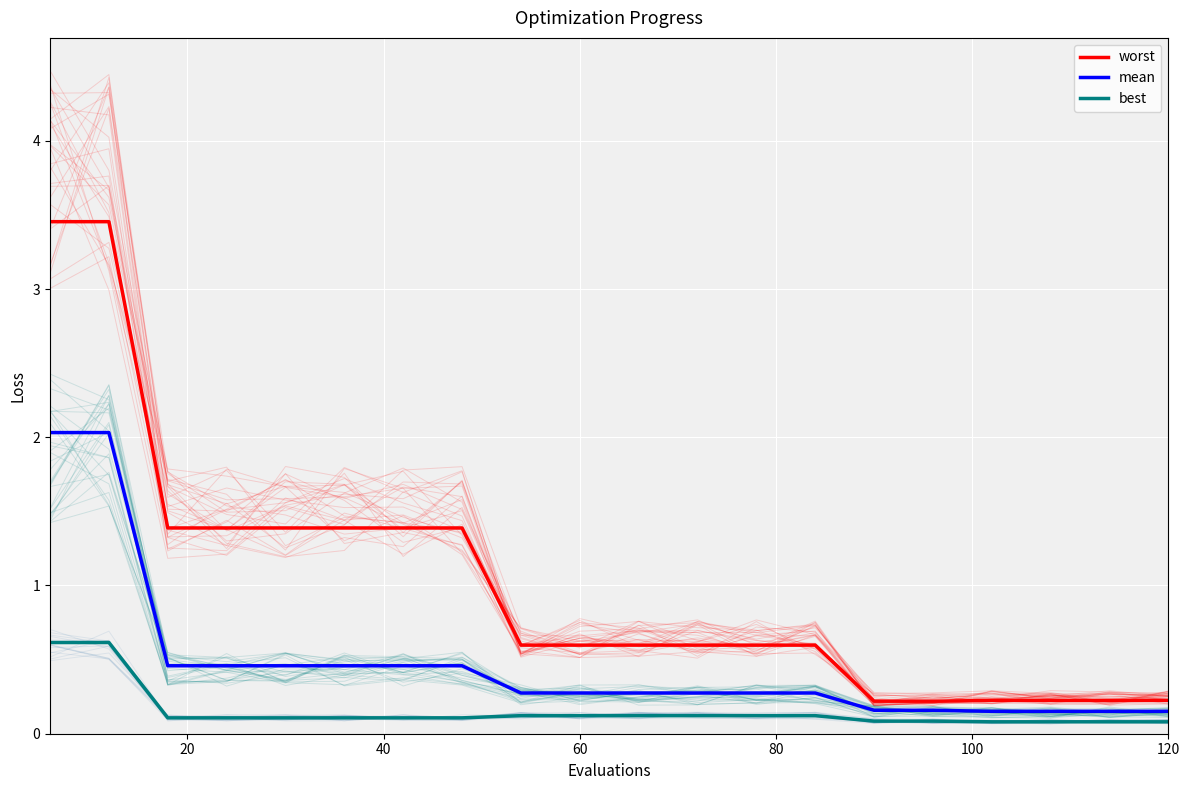

True or false: mean and best cross at least once.

False